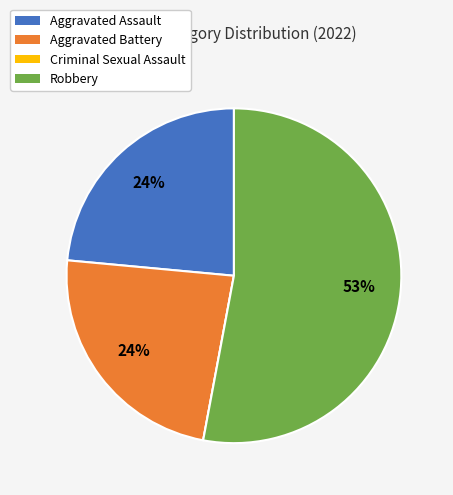

What is the largest slice in the pie chart?

Robbery